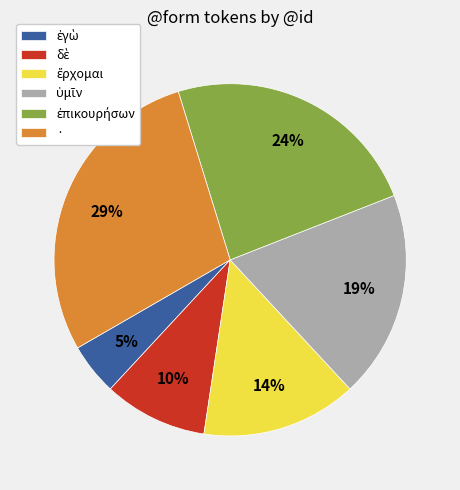

To the nearest percent, what is the difference between the largest and smallest slice percentages?

24%